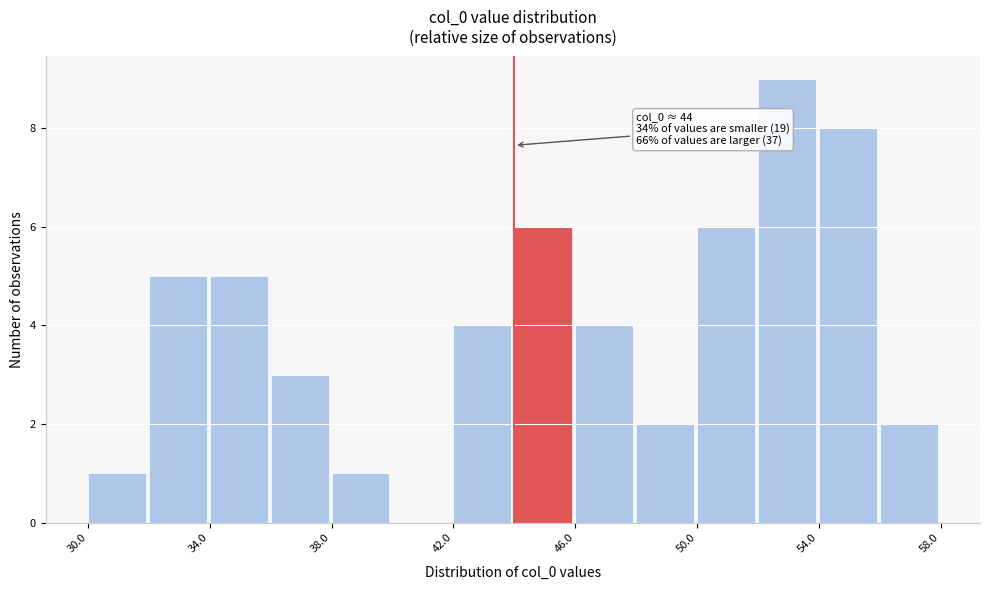

Which range on the x-axis has the tallest bar?

52 to 54